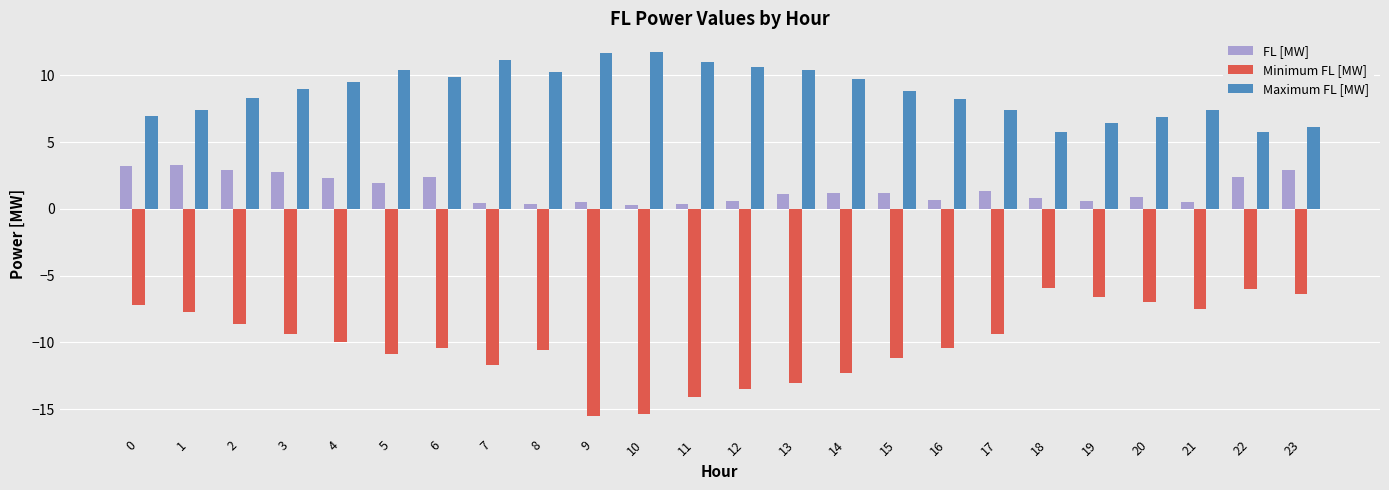

Which series has the widest spread of values?

Minimum FL [MW]